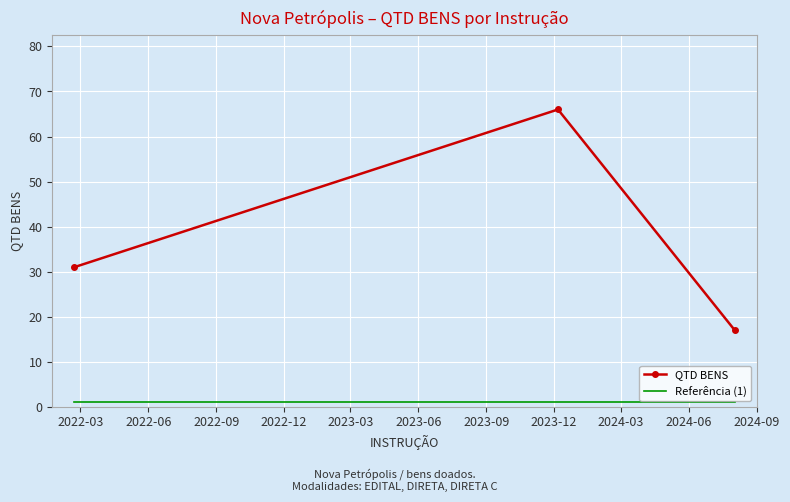

Reading right to left, list all the values displayed in this chart.

QTD BENS: 17	66	31
Referência (1): 1	1	1